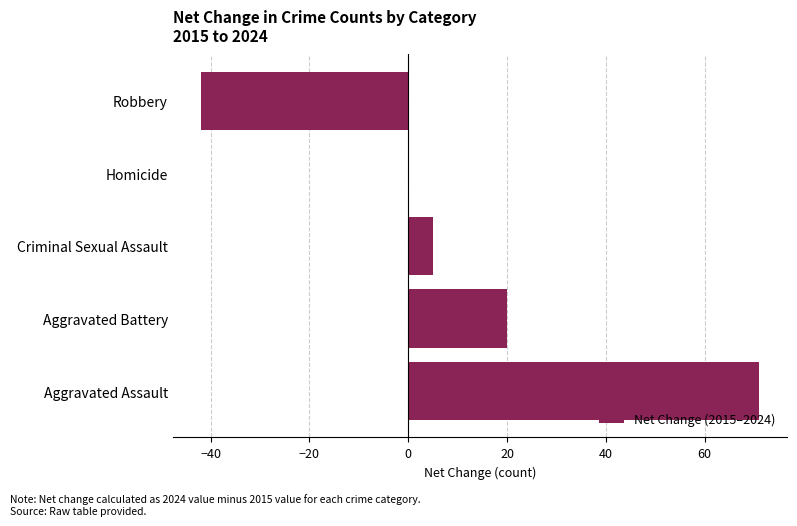

Reading bottom to top, extract all data points from this chart.

Aggravated Assault=71	Aggravated Battery=20	Criminal Sexual Assault=5	Homicide=0	Robbery=-42